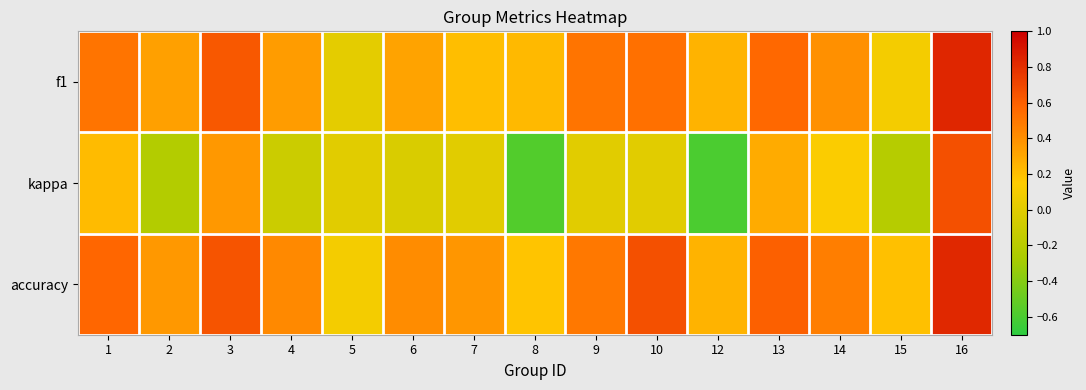

At how many categories does at least one series exceed 0?

15